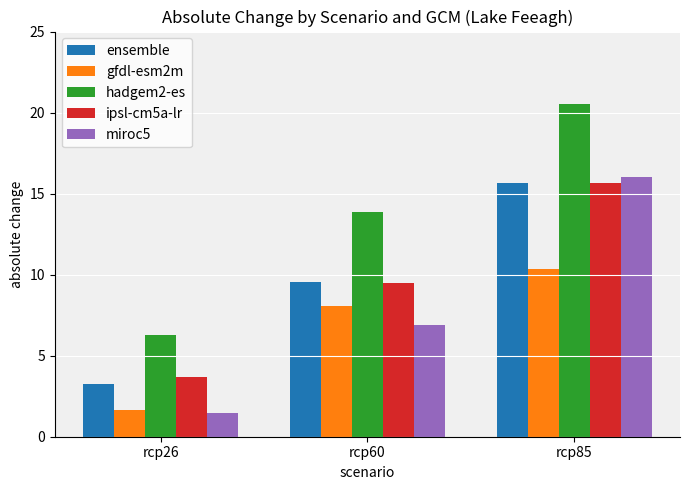

What is the sum of all gfdl-esm2m values?

20.0